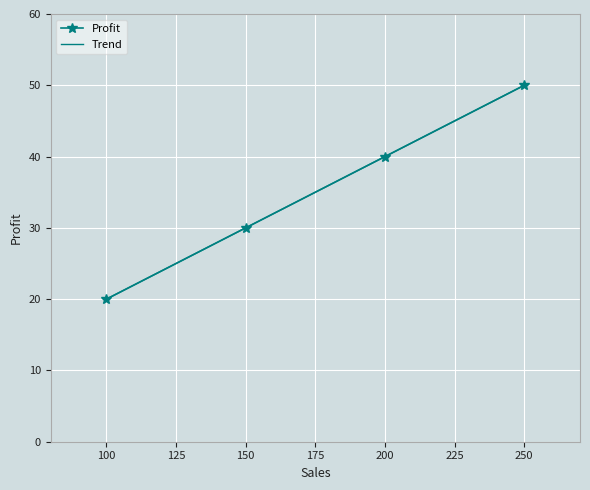

How many values in the Profit series exceed 40?

1